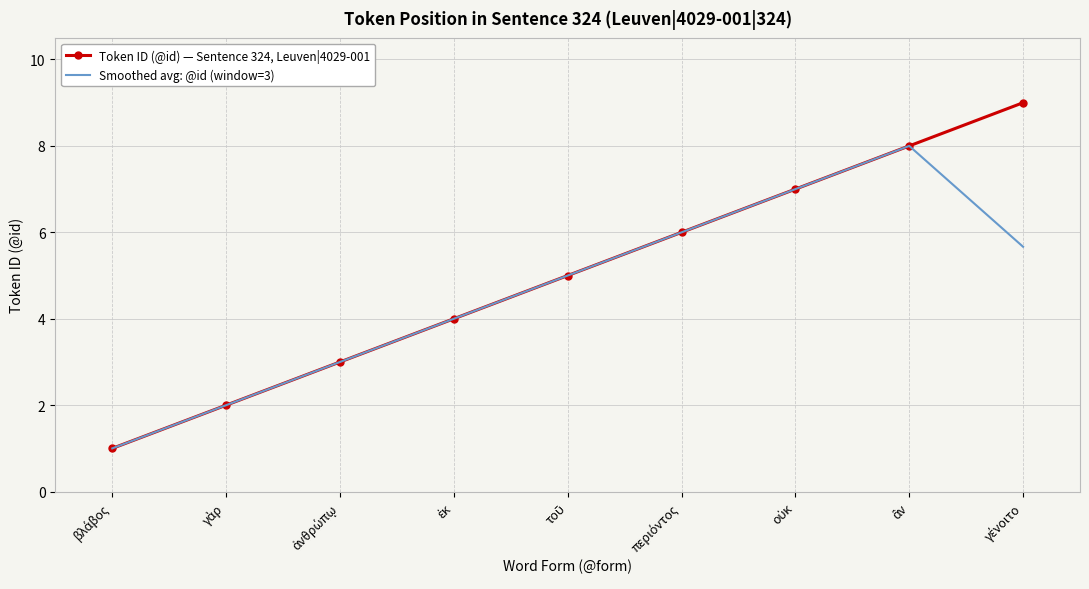

True or false: Token ID (@id) — Sentence 324, Leuven|4029-001 has more than 2 points higher than both neighbors.

False